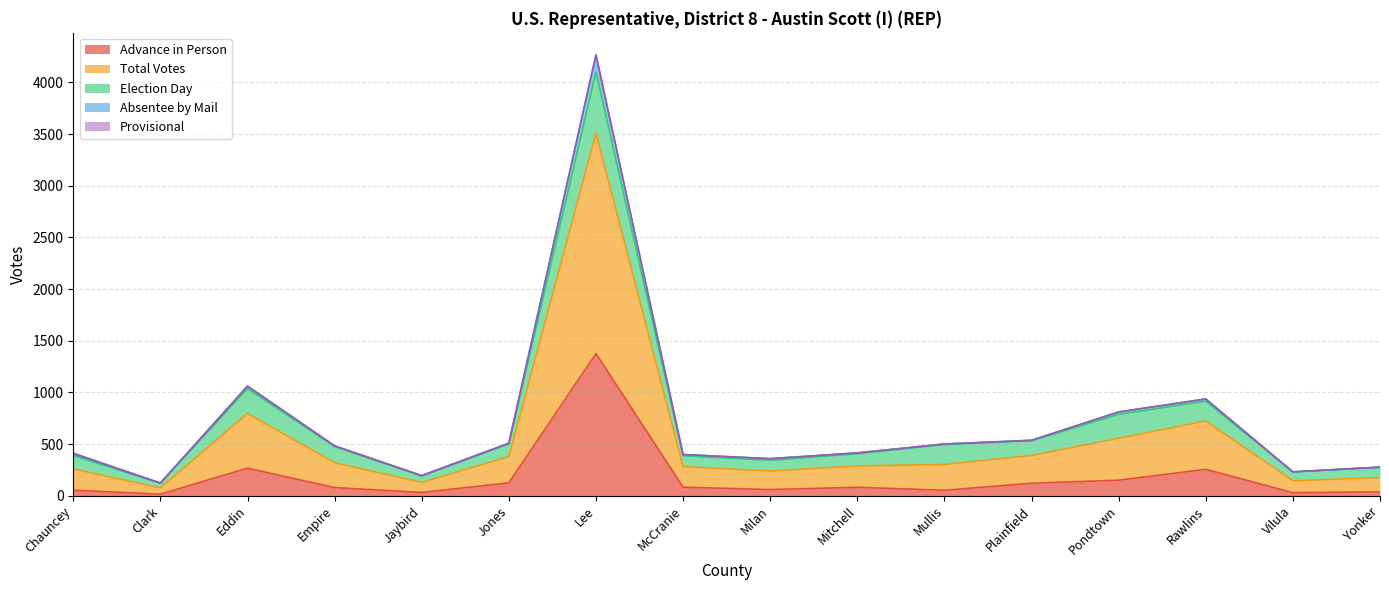

The Advance in Person series shows 30 at Plainfield. True or false?

False